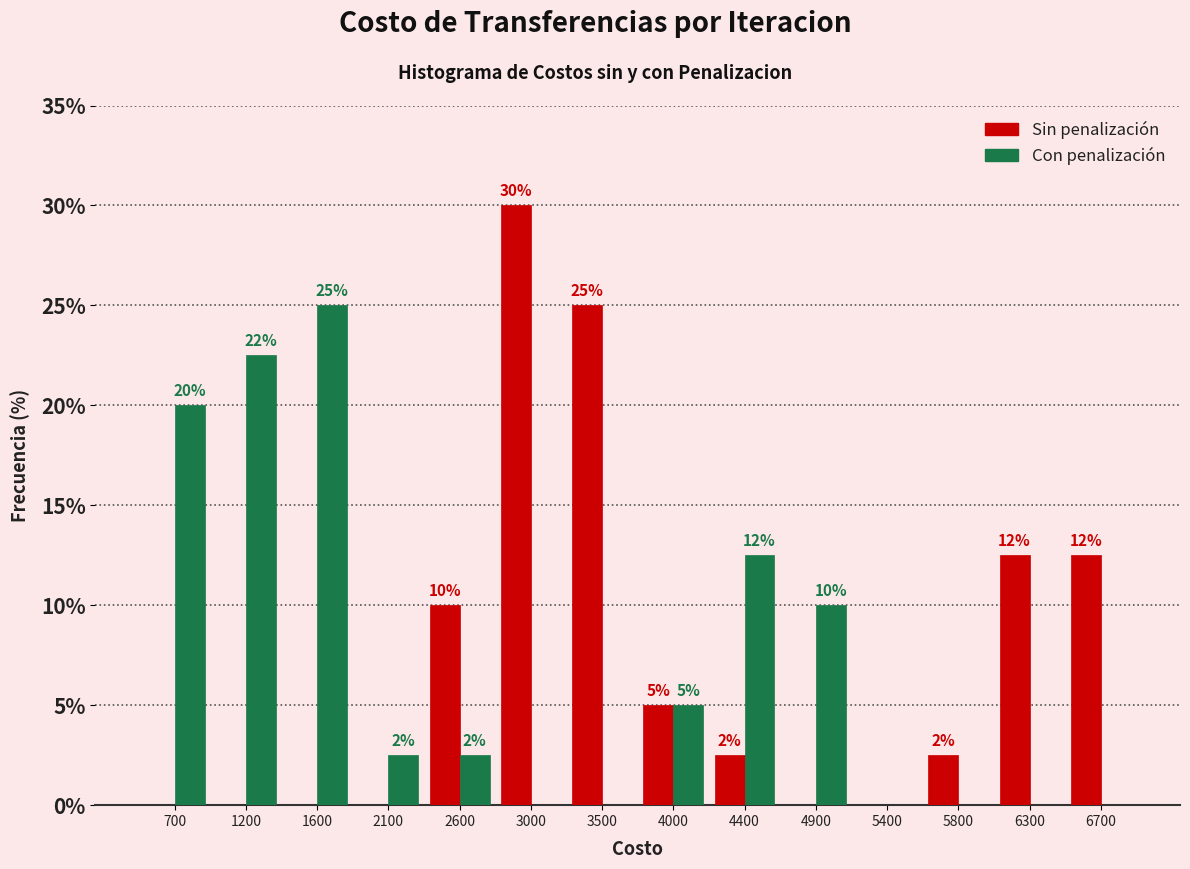

At which category is the sum across all series the highest?

3000